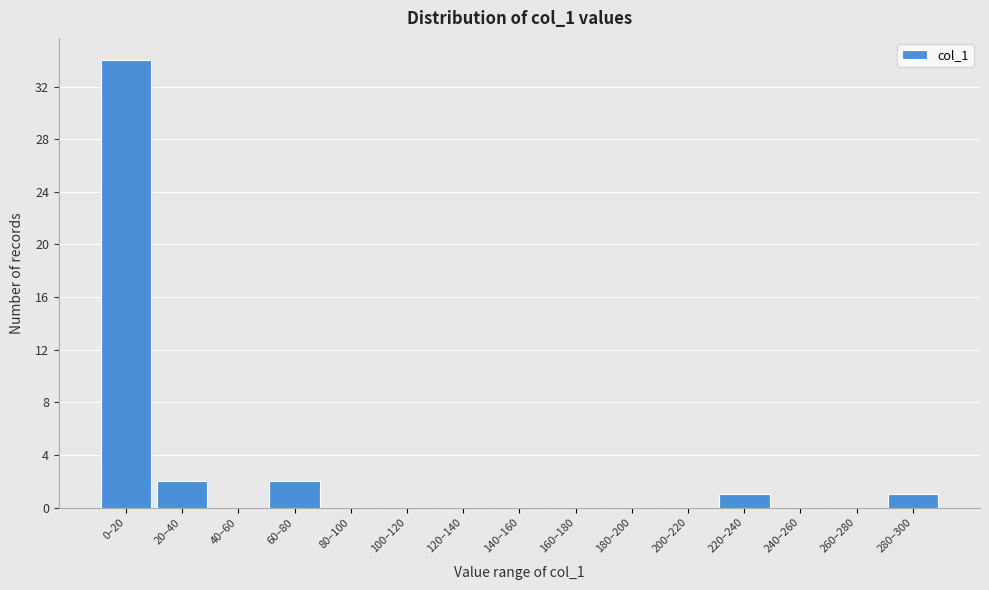

Reading left to right, transcribe all the data shown in this chart.

0–20=34	20–40=2	40–60=0	60–80=2	80–100=0	100–120=0	120–140=0	140–160=0	160–180=0	180–200=0	200–220=0	220–240=1	240–260=0	260–280=0	280–300=1